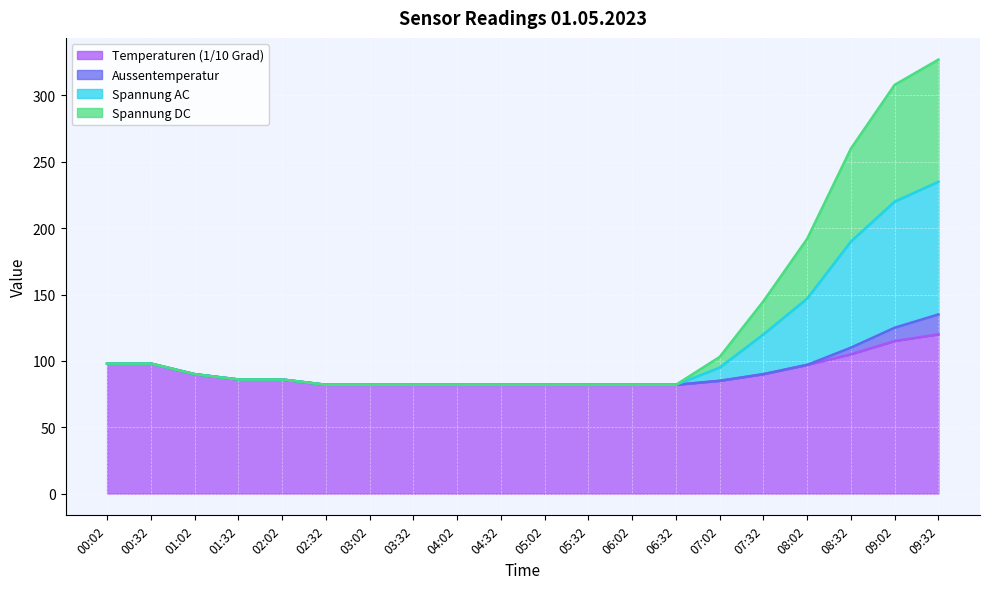

What is the total value across all series at 04:02?

82